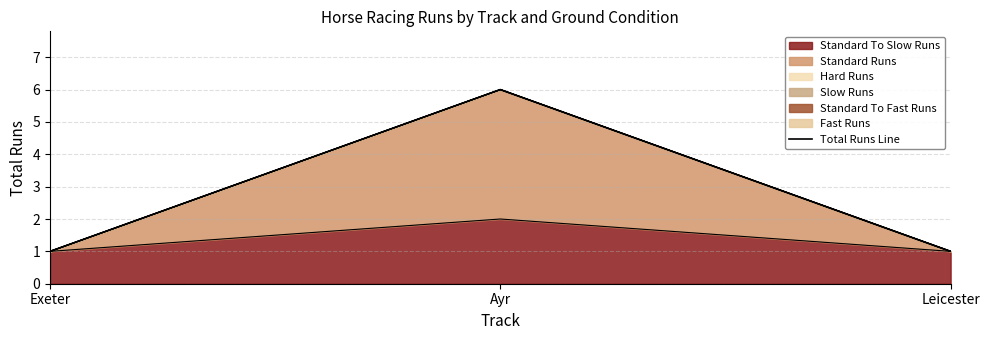

Approximately how many times larger is the value at Exeter compared to Leicester?

1.0